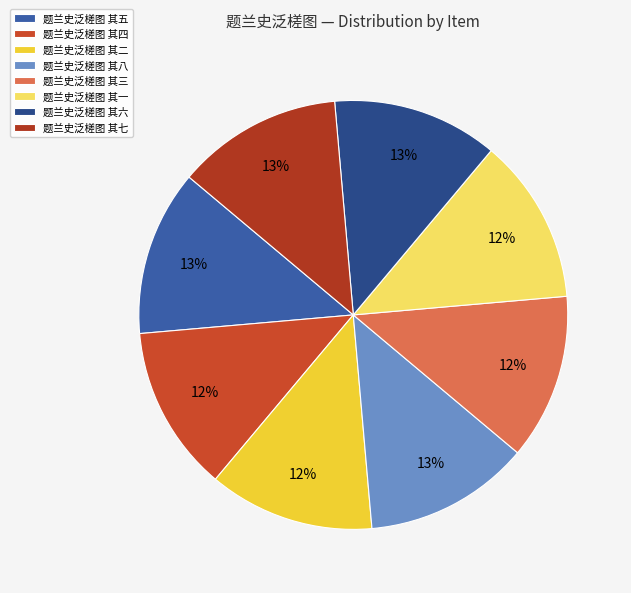

The 题兰史泛槎图 其八 slice represents 1% of the pie. True or false?

False